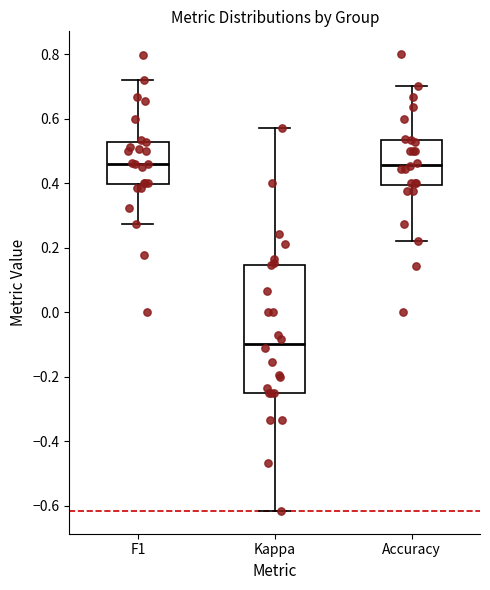

Which box has the lowest median line?

Kappa